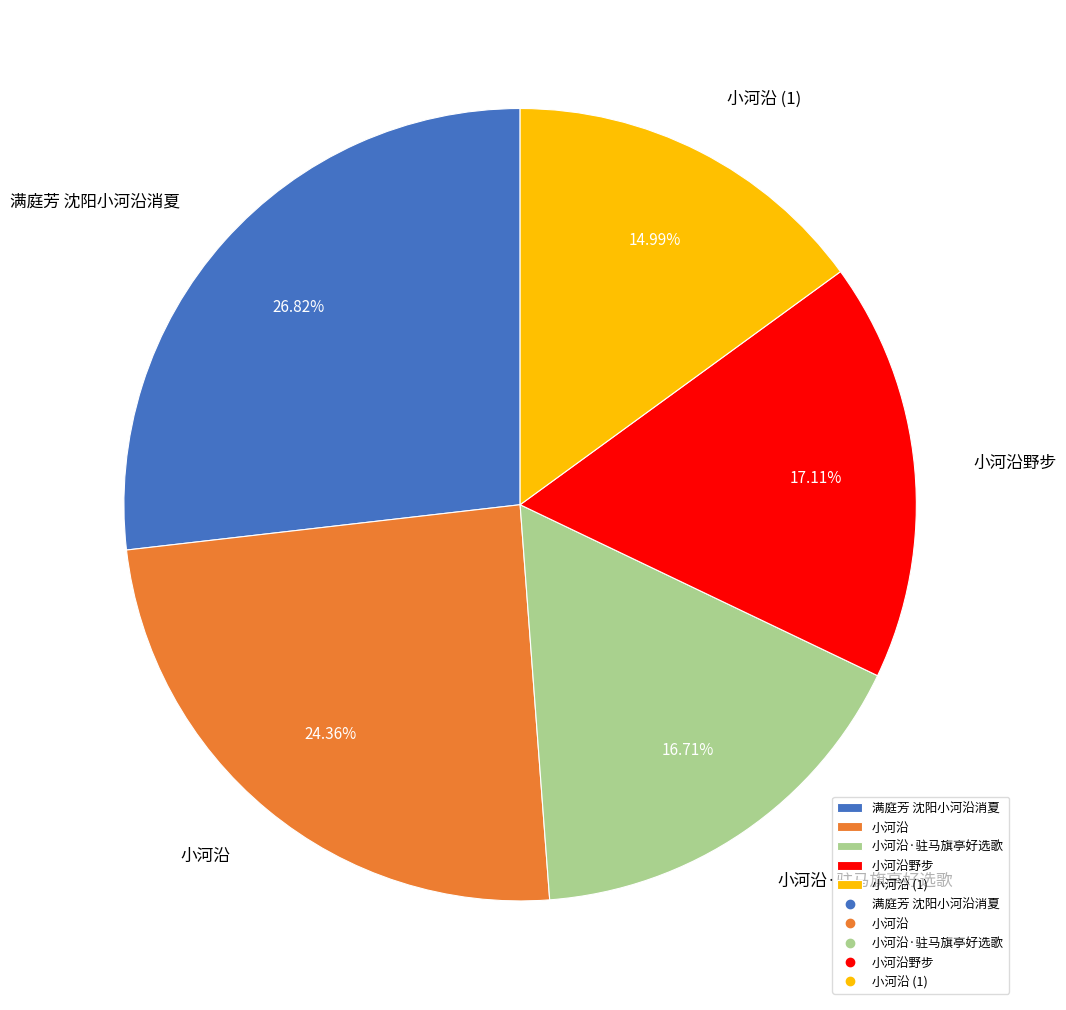

The 小河沿野步 slice represents 17% of the pie. True or false?

True